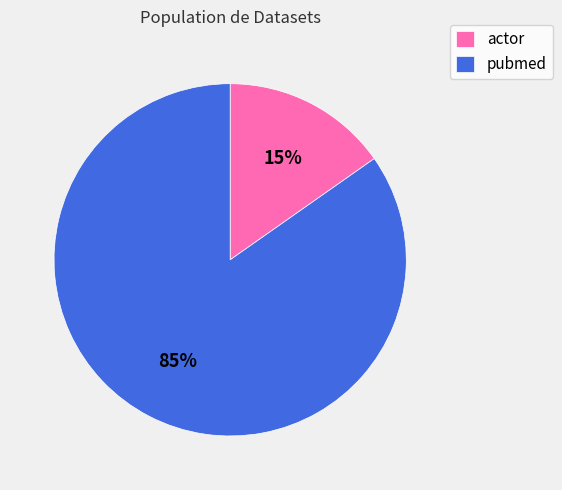

How many slices are in this pie chart?

2